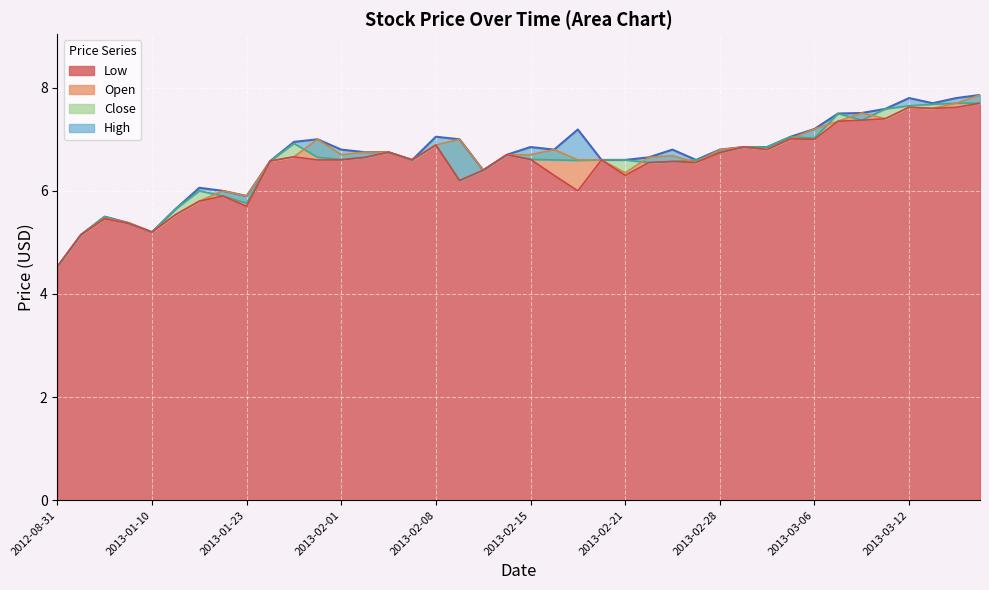

What is the highest value of the Low series?

7.7